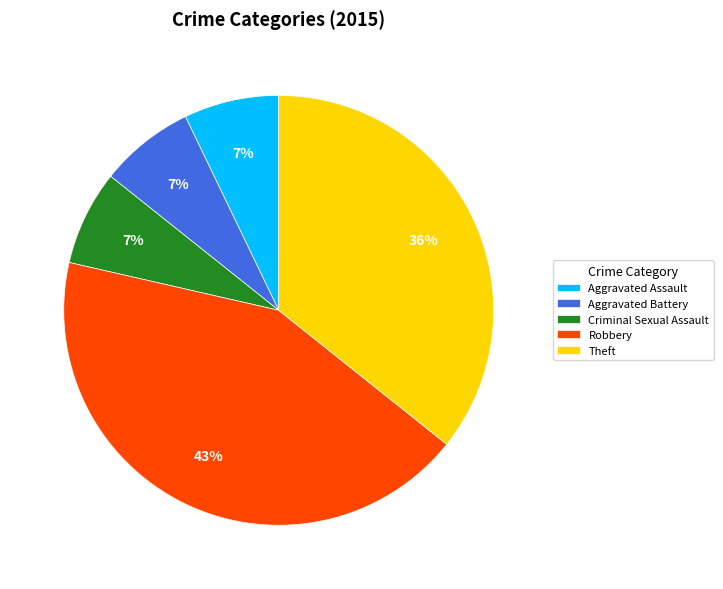

To the nearest percent, what is the combined percentage of Robbery and Theft?

79%